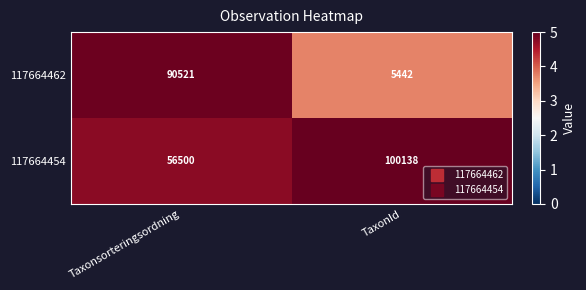

What is the sum of all 117664454 values?

156638